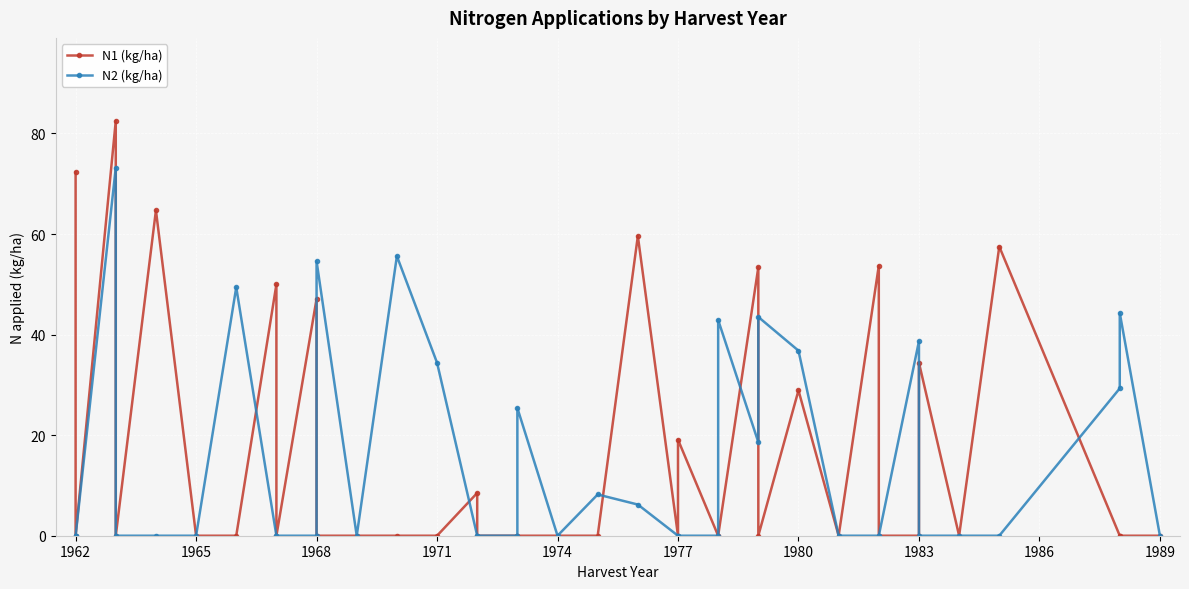

Is the value of N1 (kg/ha) at 20 greater than the value of N2 (kg/ha) at 37?

Yes